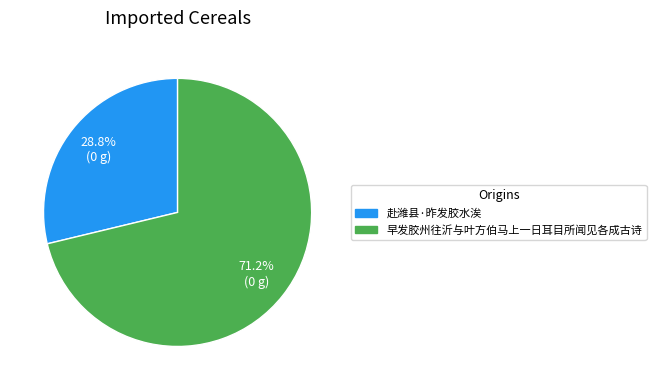

Approximately how many times larger is the value at 赴潍县·昨发胶水涘 compared to 早发胶州往沂与叶方伯马上一日耳目所闻见各成古诗?

0.4